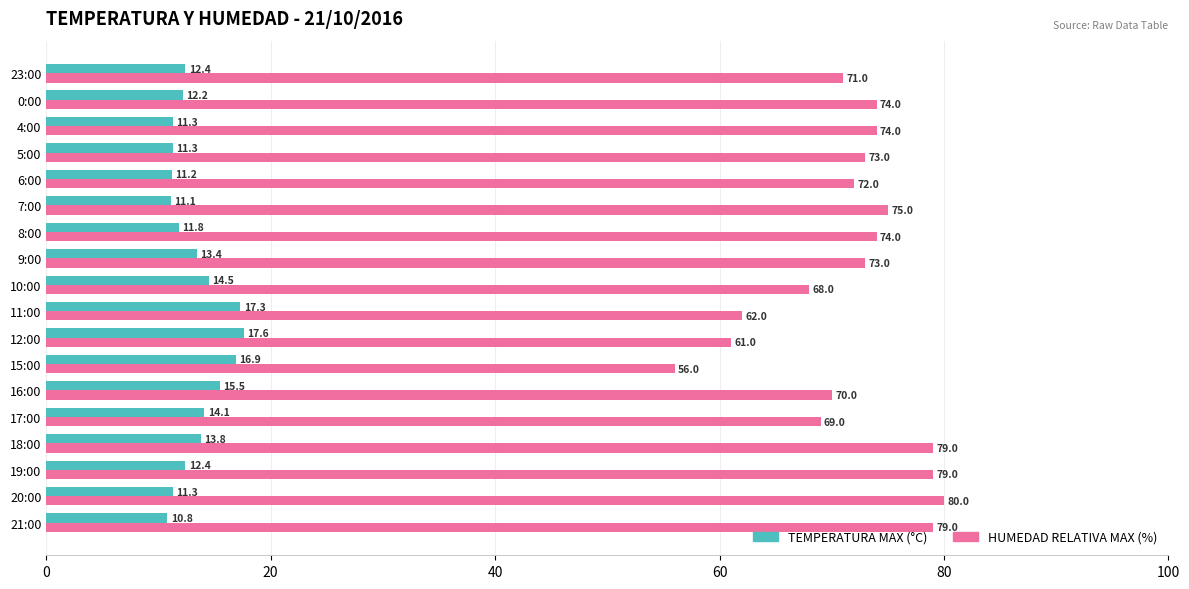

How many data points in TEMPERATURA MAX (°C) are above 12?

11